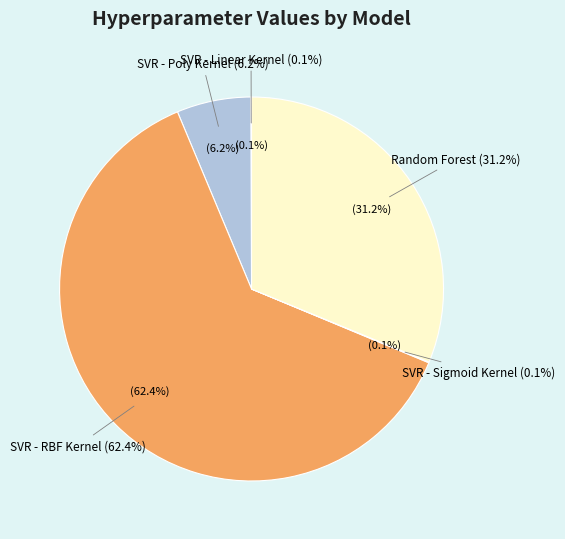

Which slice is the largest?

SVR - RBF Kernel